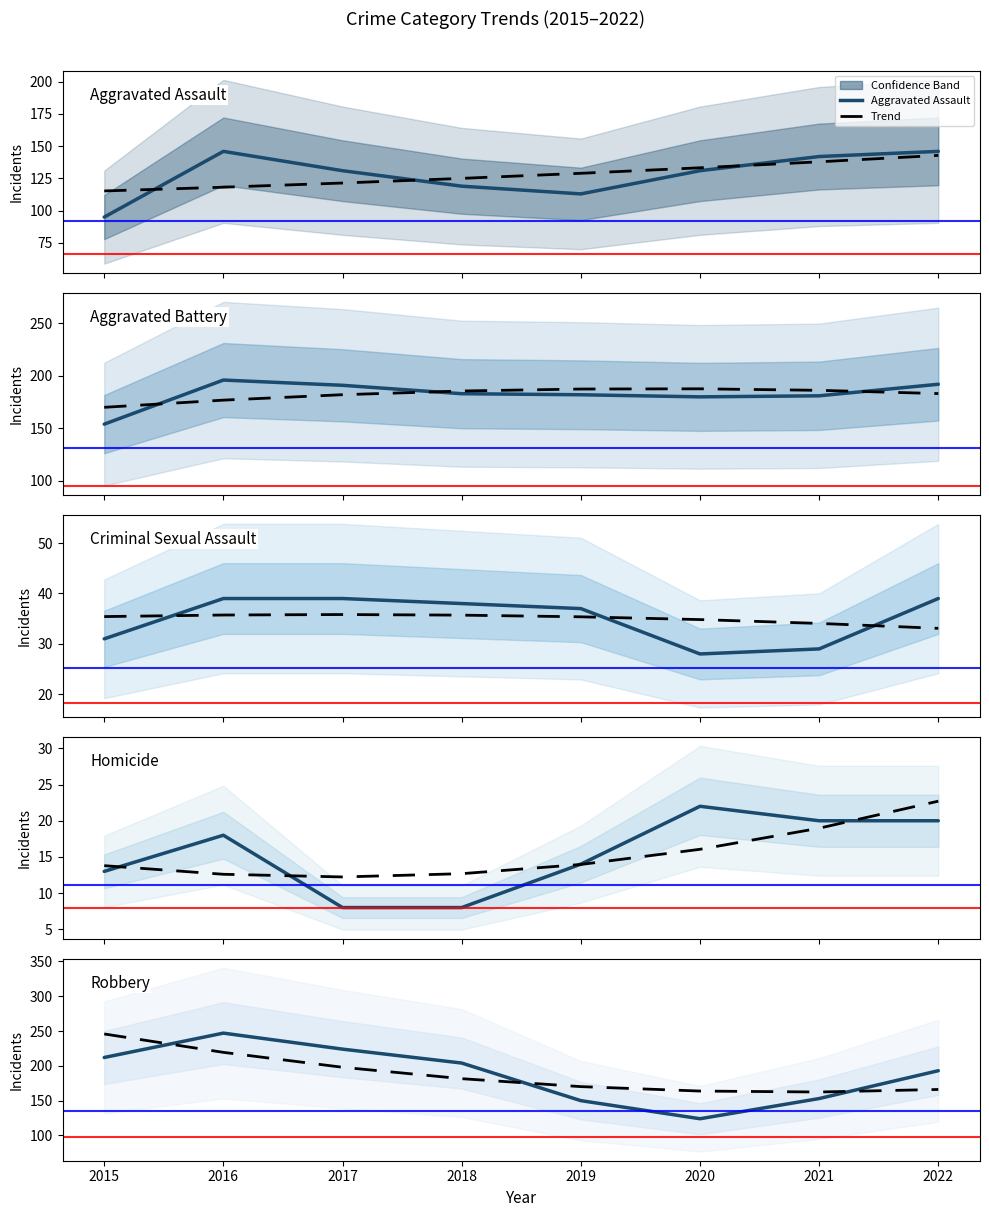

How many intersections are there between Aggravated Assault and Robbery?

2